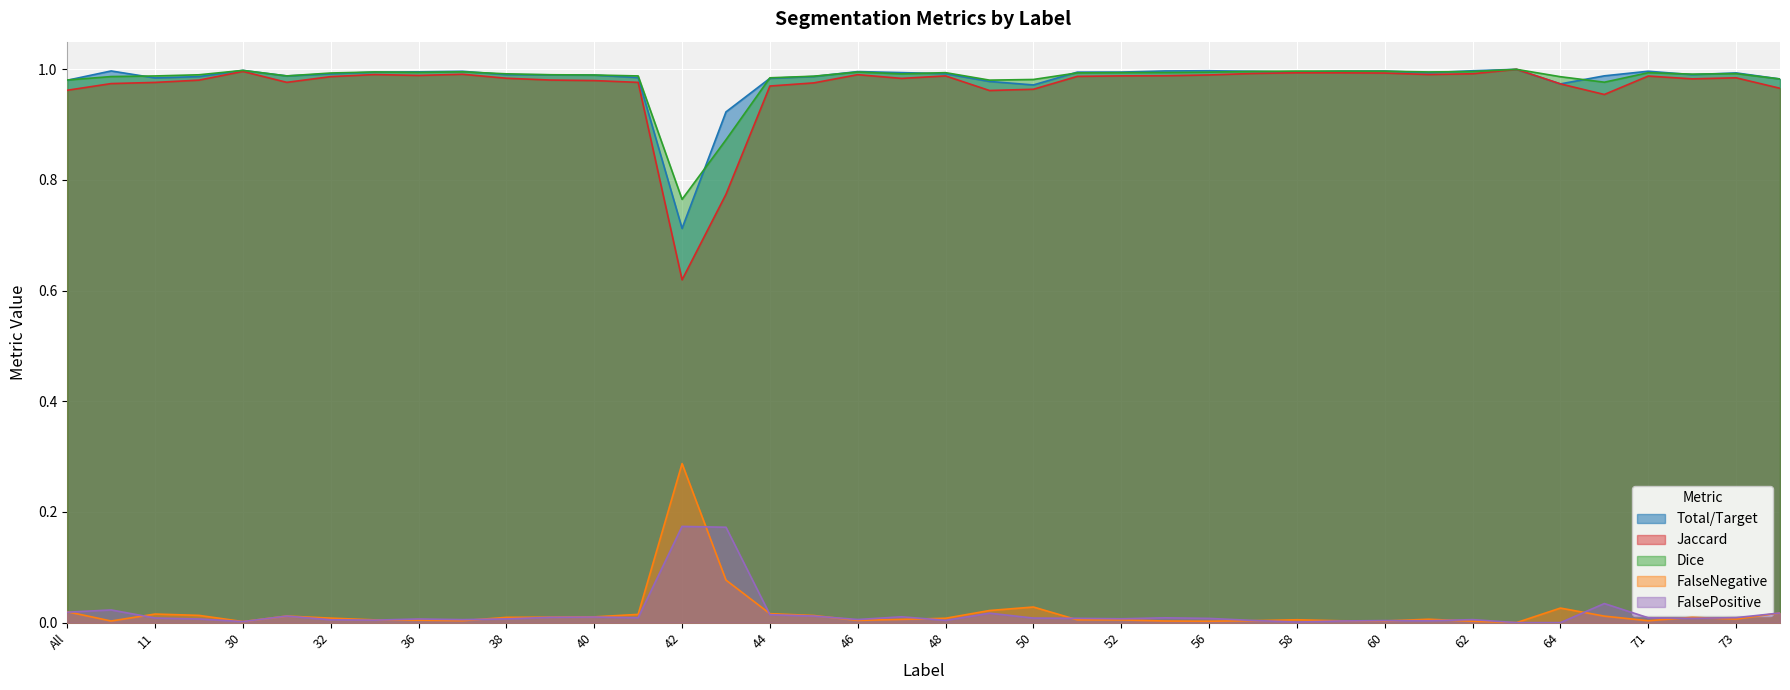

Which series changed the most between All and 62?

Jaccard